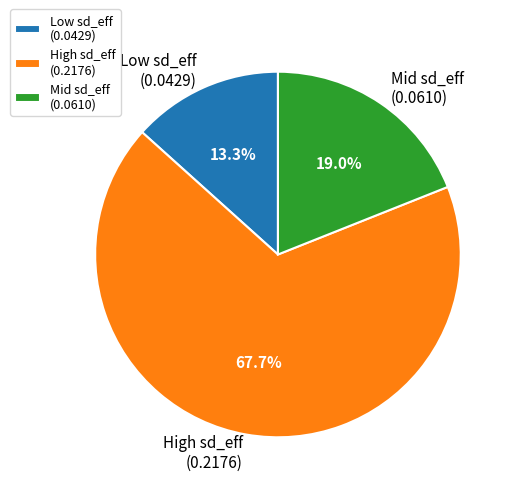

What percentage do Mid sd_eff (0.0610) and High sd_eff (0.2176) together represent?

86.7%